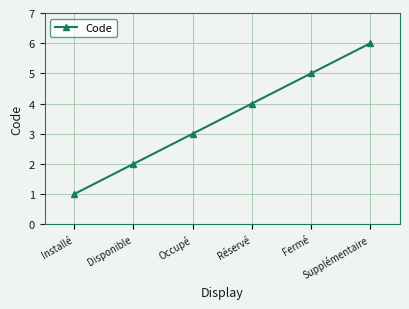

Between Disponible and Supplémentaire, which is larger?

Supplémentaire